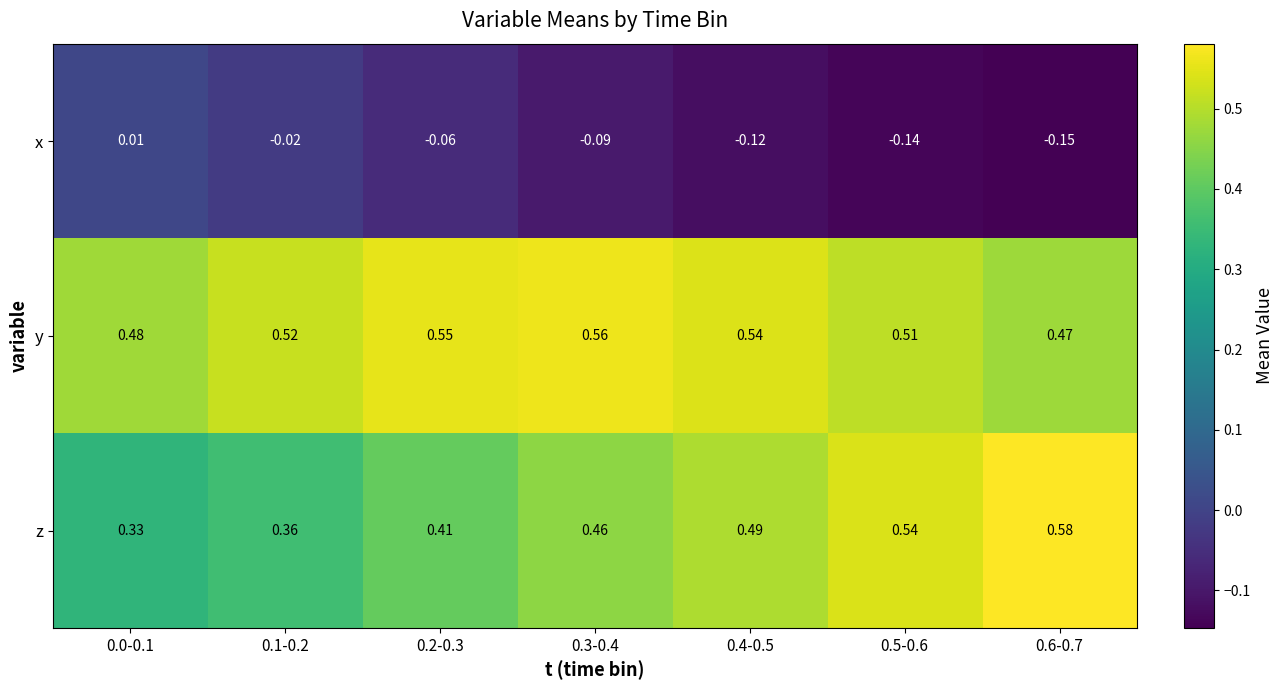

Rank the series by their maximum value, from highest to lowest.

z, y, x